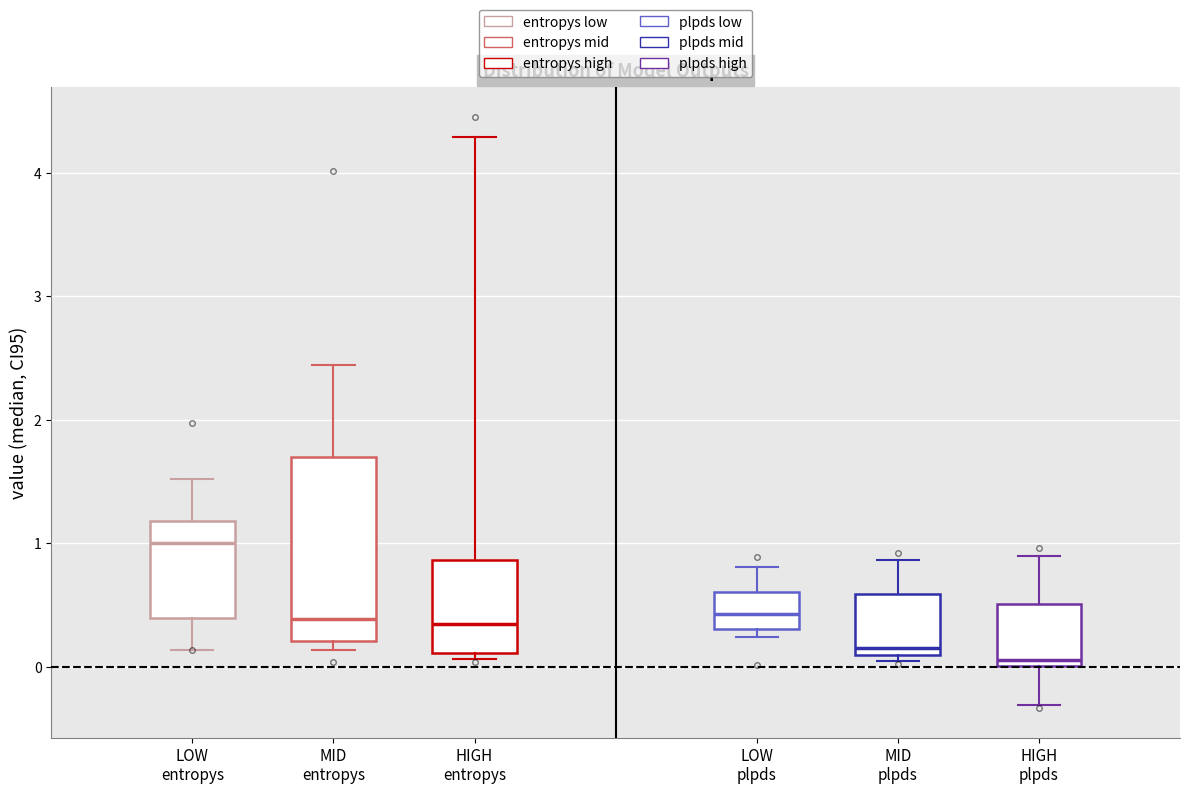

Where does the median line of the box for LOW entropys sit on the y-axis? The values are not printed on the chart, so give them approximately, as read against the axis.

1.0